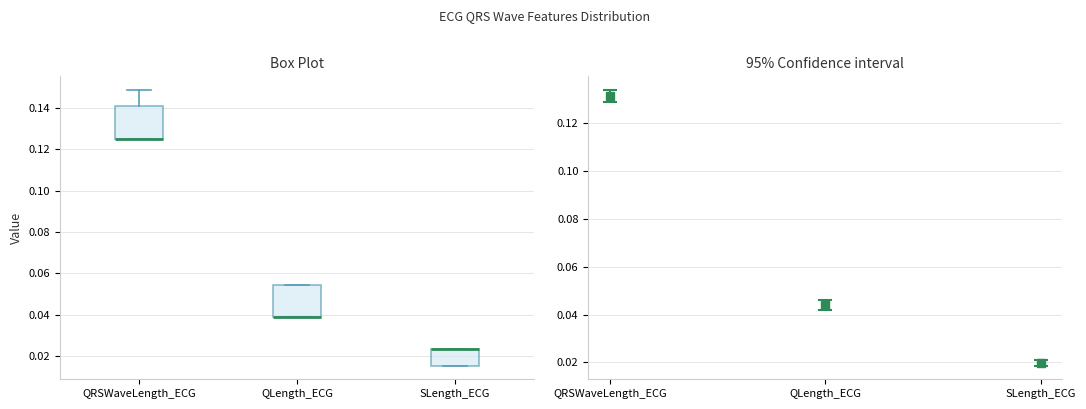

Reading left to right, read every box against the y-axis: the position of its median line, the range the box covers, and the ends of its whiskers. The values are not printed on the chart, so give them approximately, as read against the axis.

QRSWaveLength_ECG: median 0.126 (drawn on the box's lower edge), box 0.126 to 0.140, whiskers 0.126 to 0.148
QLength_ECG: median 0.040 (drawn on the box's lower edge), box 0.040 to 0.054, whiskers 0.040 to 0.054
SLength_ECG: median 0.024 (drawn on the box's upper edge), box 0.016 to 0.024, whiskers 0.016 to 0.024